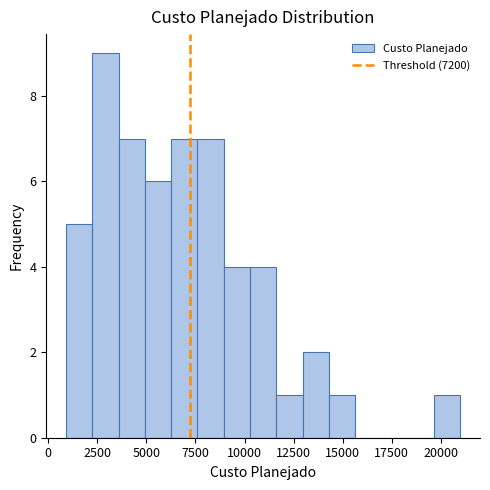

Read against the x-axis, roughly where is the centre of the tallest bar?

3000